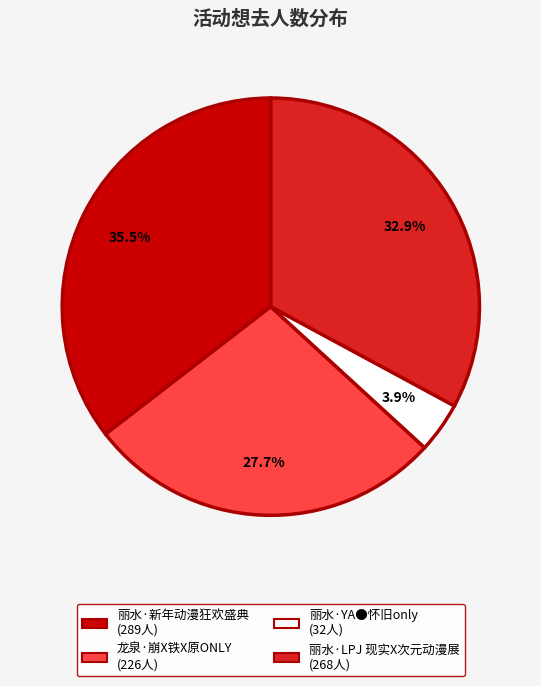

Which slice is the smallest?

丽水·YA●怀旧only